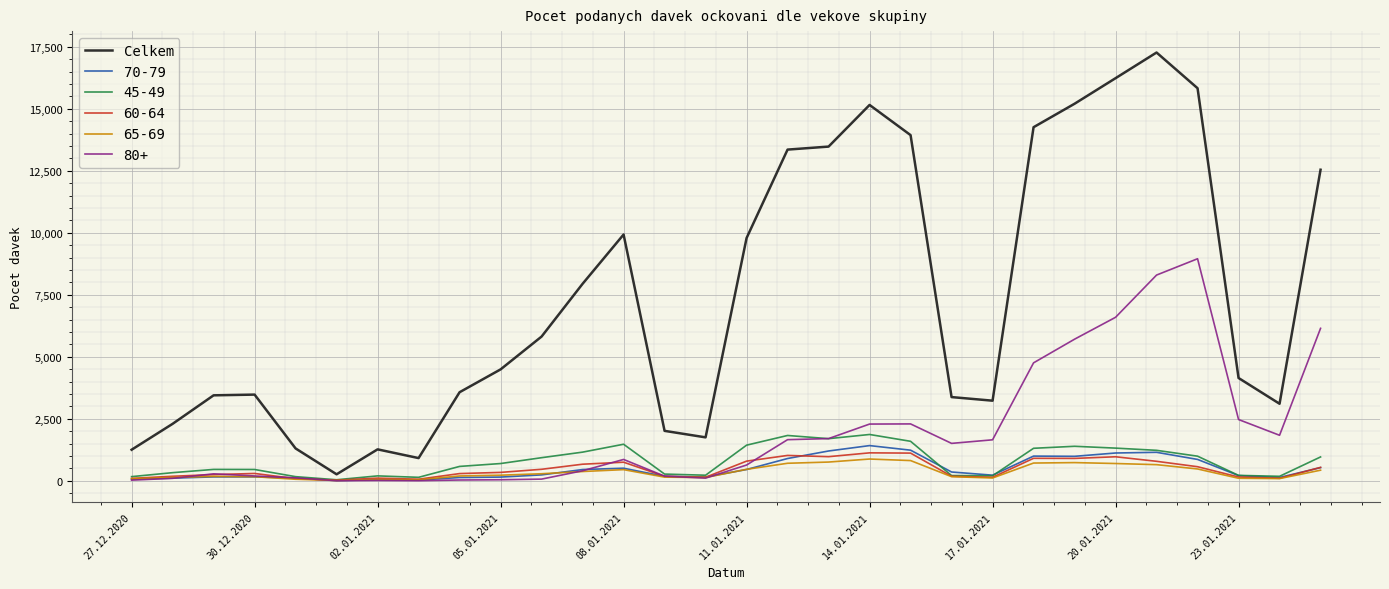

Which series has the largest range (max minus min)?

Celkem